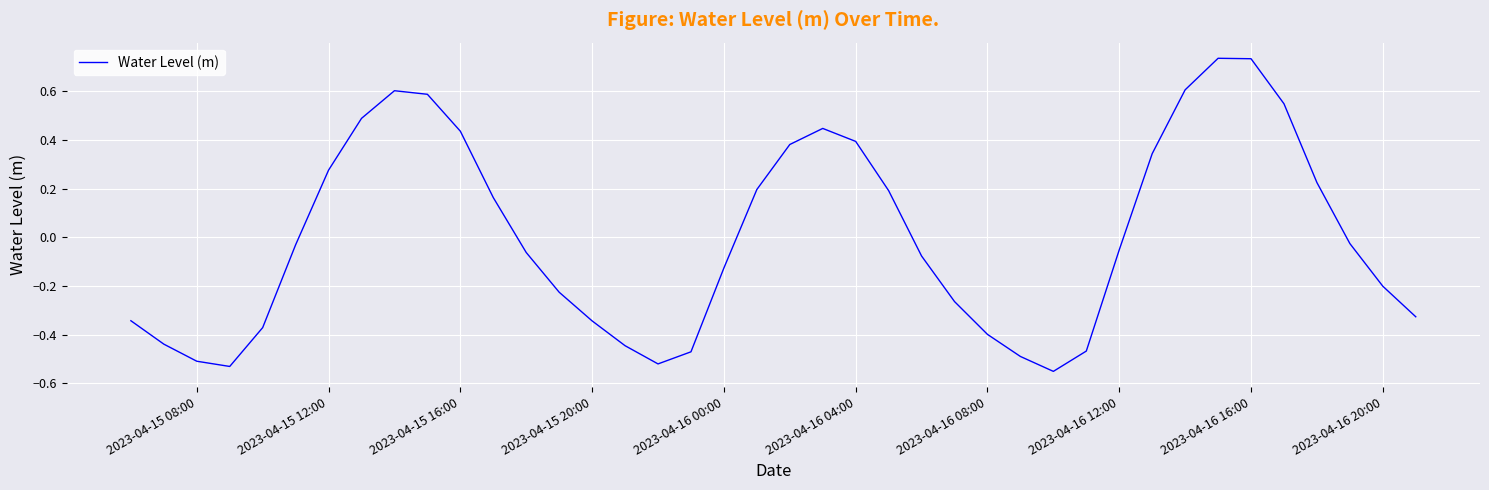

The value at 2023-04-16 20:00 is -0.2. True or false?

True